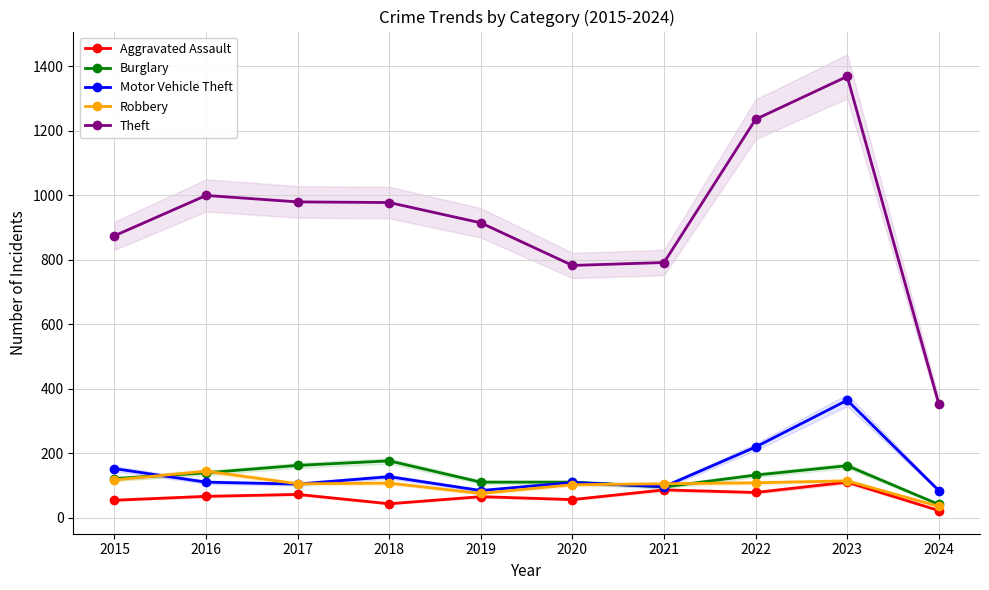

Rank the series at 2020 from highest to lowest value.

Theft, Burglary, Motor Vehicle Theft, Robbery, Aggravated Assault